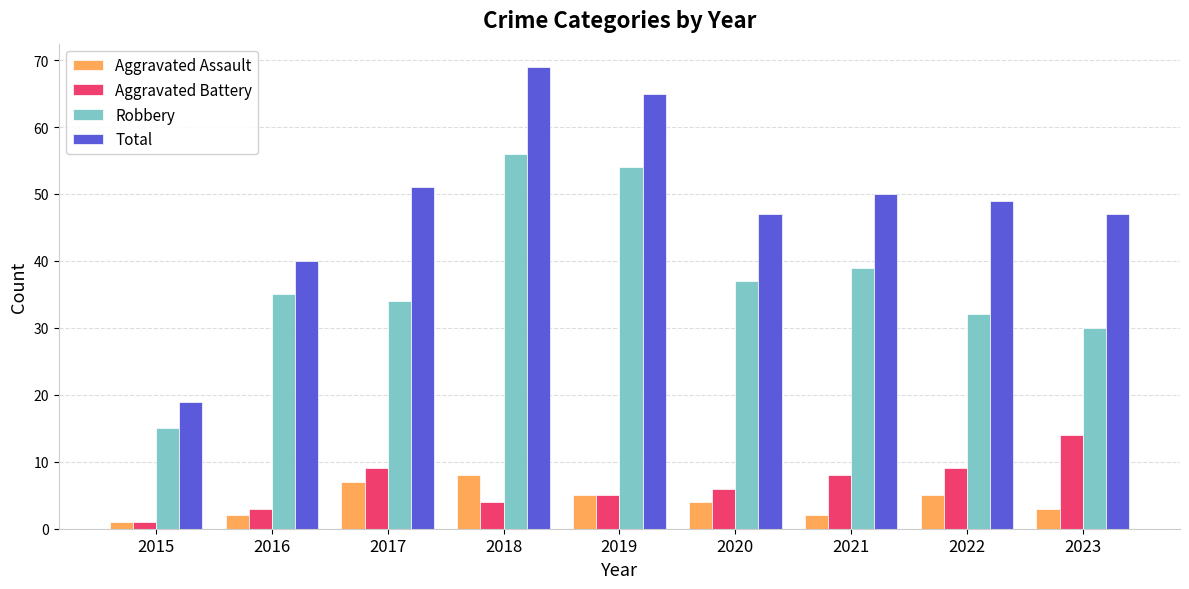

At how many categories does at least one series exceed 3?

9